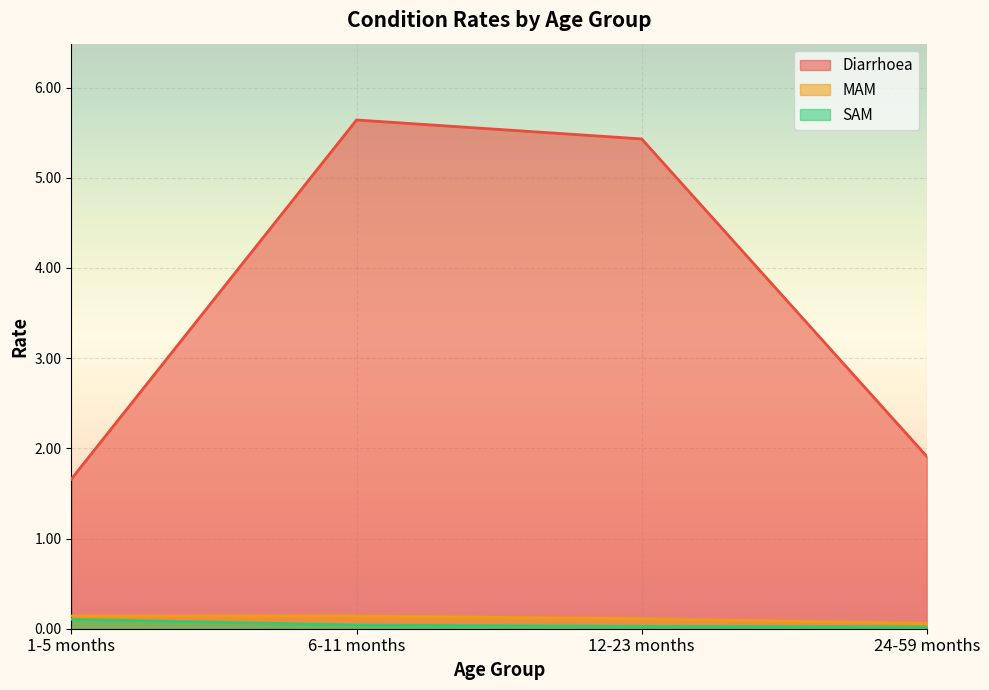

Reading left to right, list all the values displayed in this chart.

Diarrhoea: 1-5 months=1.7	6-11 months=5.6	12-23 months=5.4	24-59 months=1.9
MAM: 1-5 months=0.1	6-11 months=0.1	12-23 months=0.1	24-59 months=0.1
SAM: 1-5 months=0.1	6-11 months=0.0	12-23 months=0.0	24-59 months=0.0